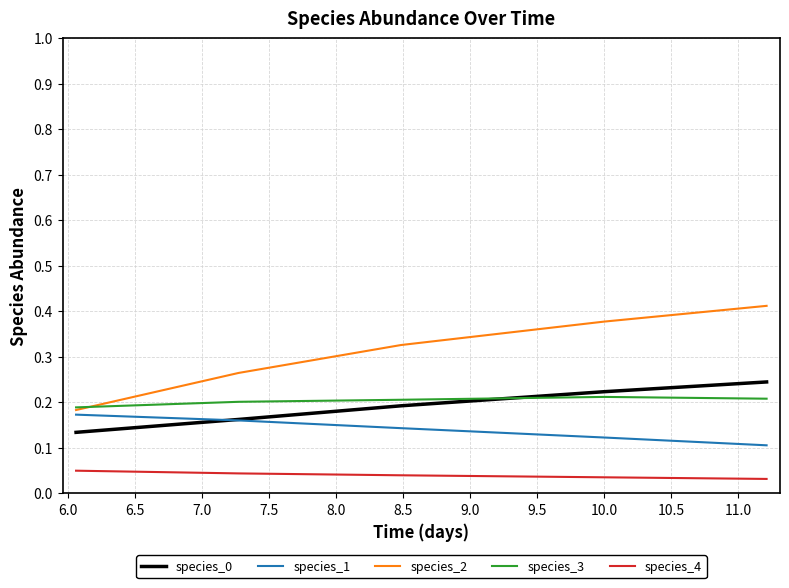

Which series has the largest total across all categories?

species_2